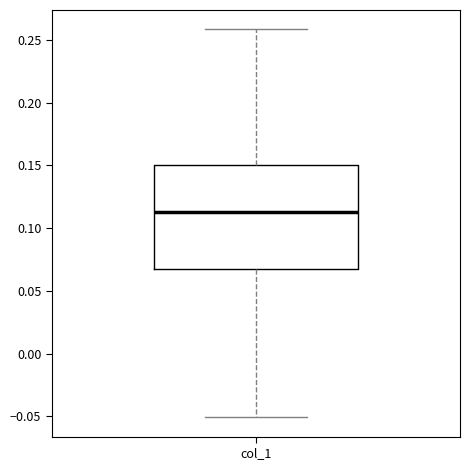

Read this box plot against the y-axis: the position of the median line, the range covered by the box, and the ends of both whiskers. The values are not printed on the chart, so give them approximately, as read against the axis.

median 0.115, box 0.070 to 0.150, whiskers -0.050 to 0.260